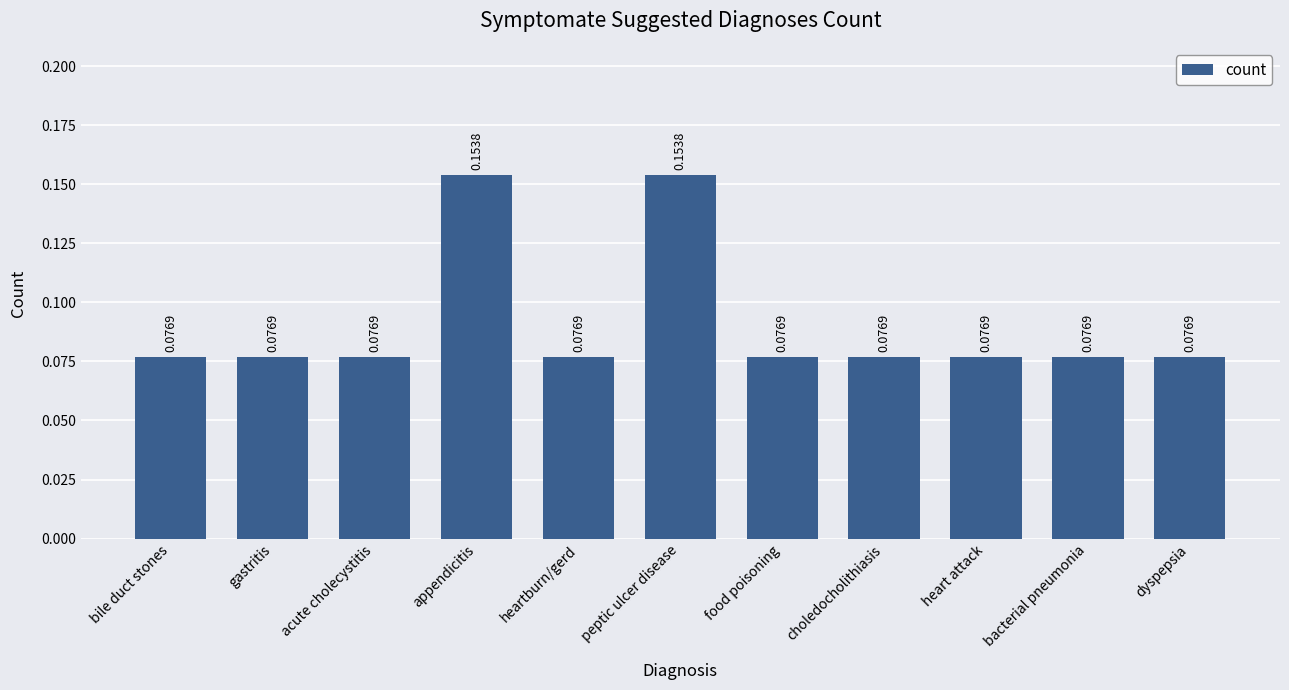

What is the label of the 10th bar from the right?

gastritis